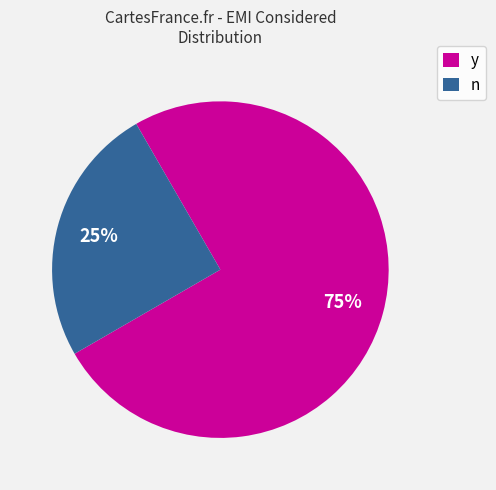

Is y the majority of the pie?

Yes